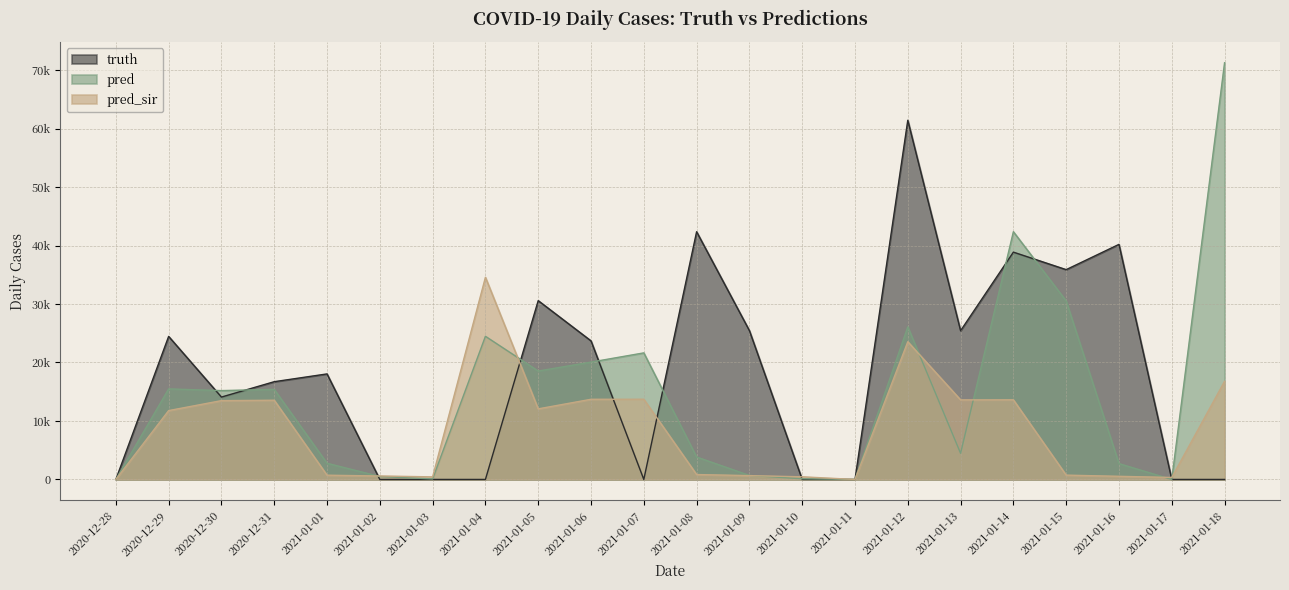

At which category does the chart reach its peak across all series?

2021-01-18